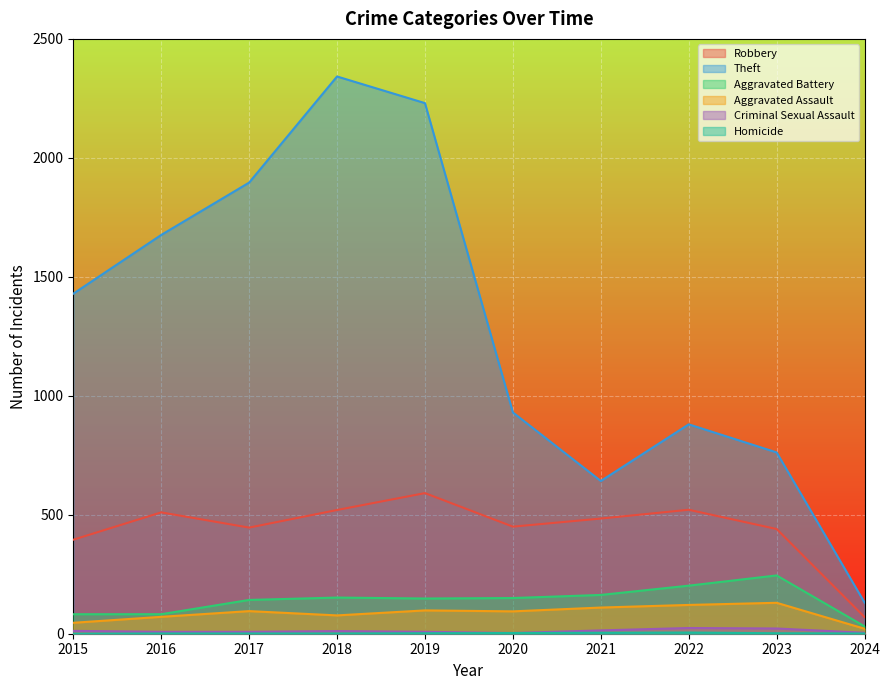

True or false: Theft and Criminal Sexual Assault cross at least once.

False